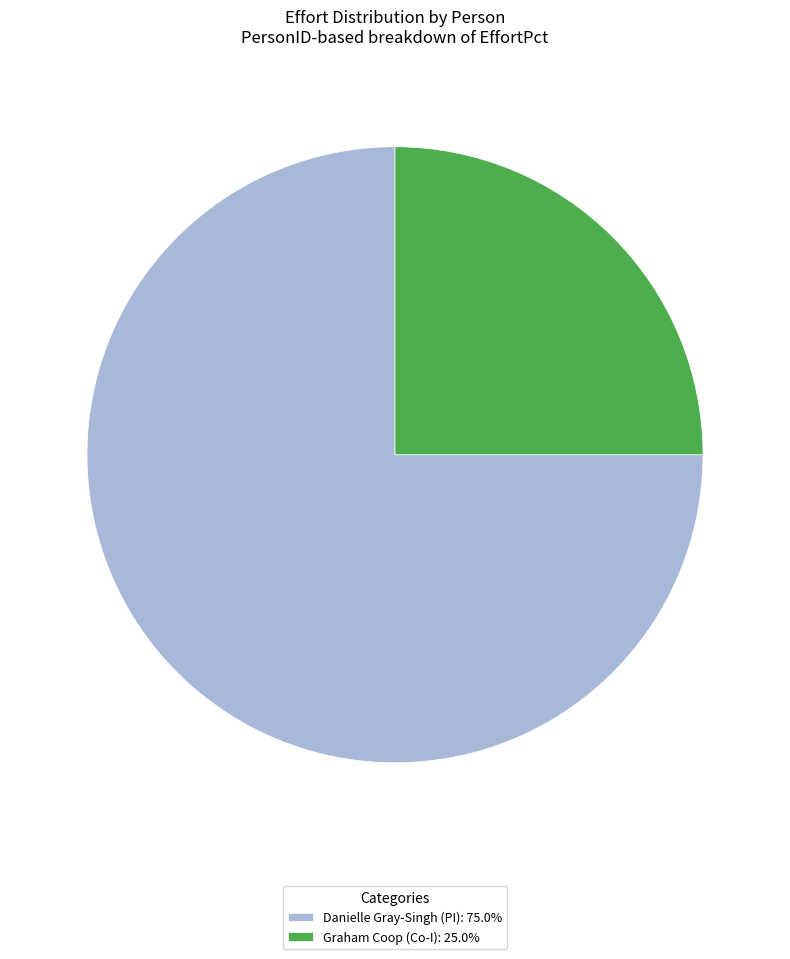

What is the ratio of the value at Graham Coop (Co-I): 25.0% to the value at Danielle Gray-Singh (PI): 75.0%?

0.3